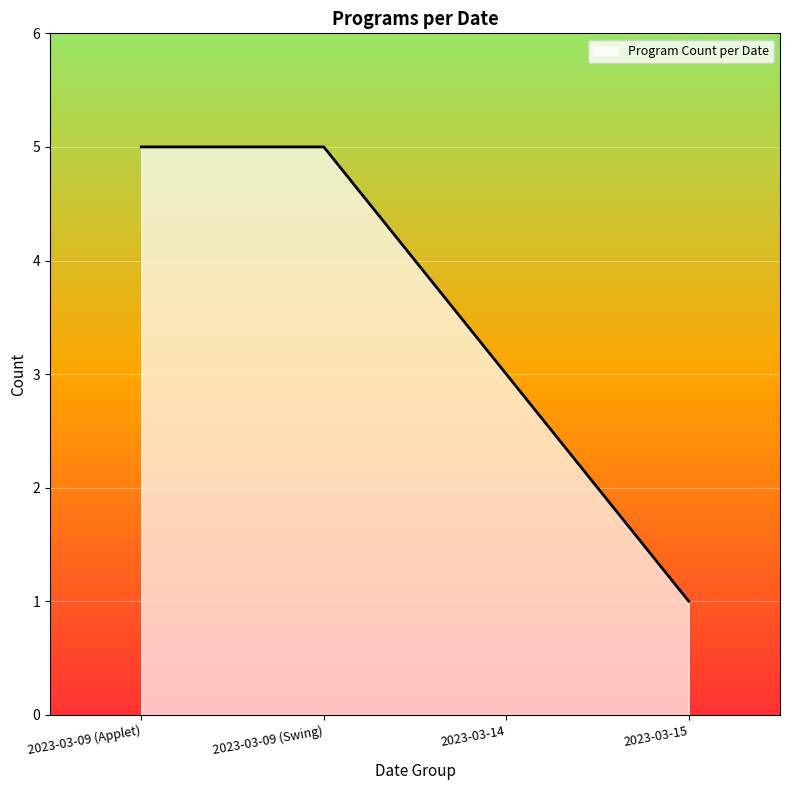

Count the number of data series in this chart.

1